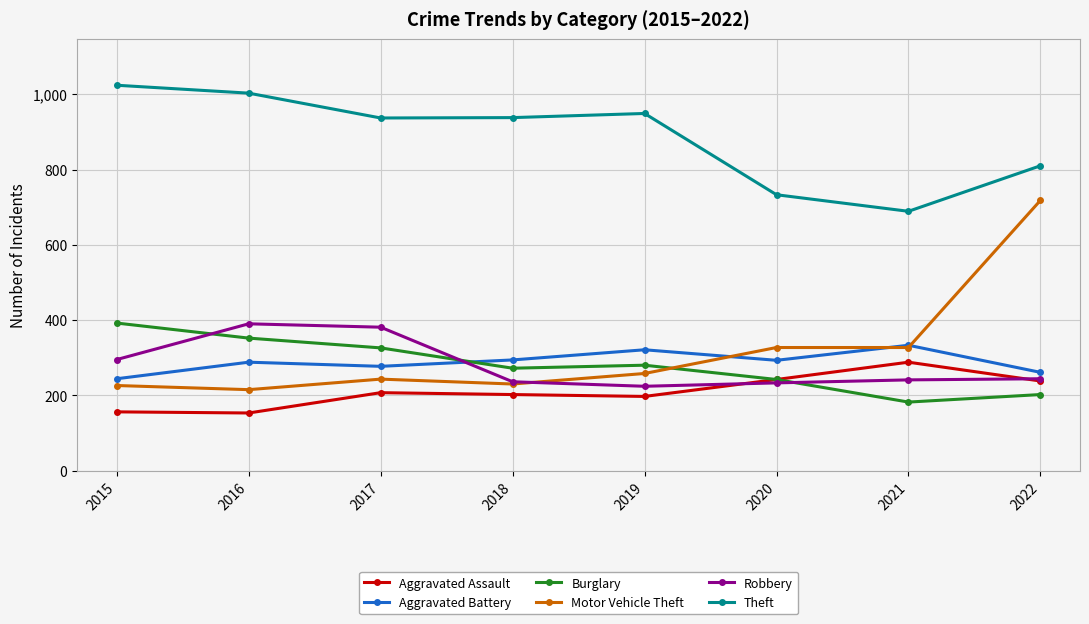

What is the spread (max minus min) of values at 2020?

500